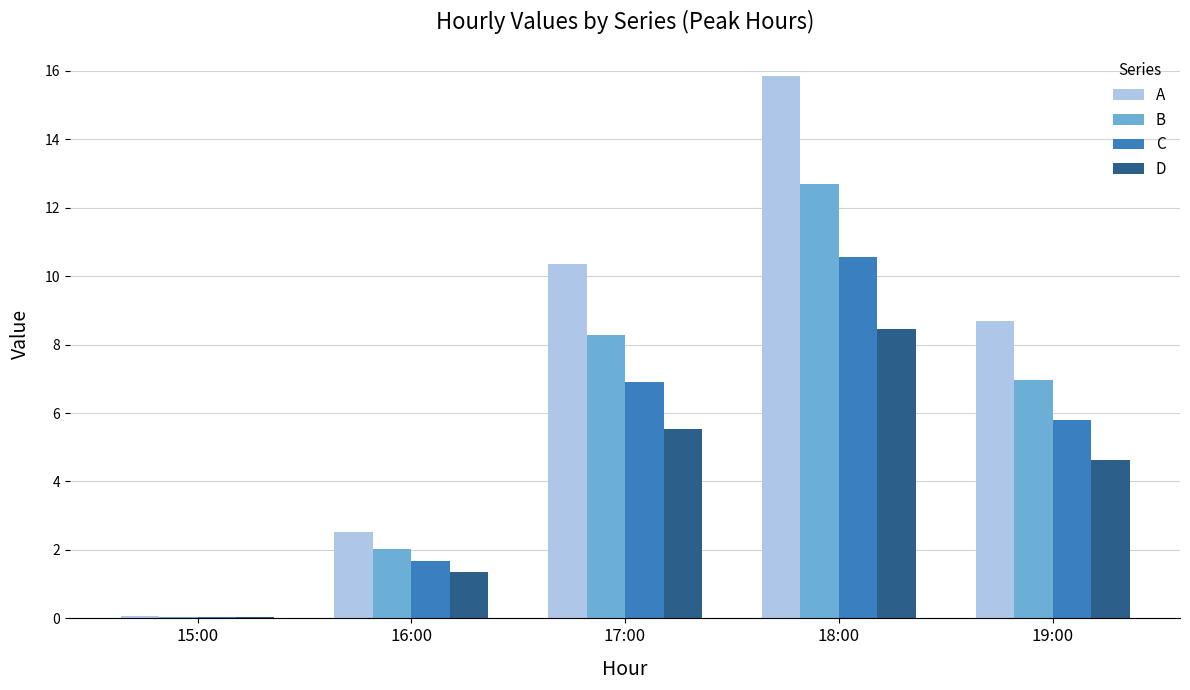

At which category is the sum across all series the highest?

18:00